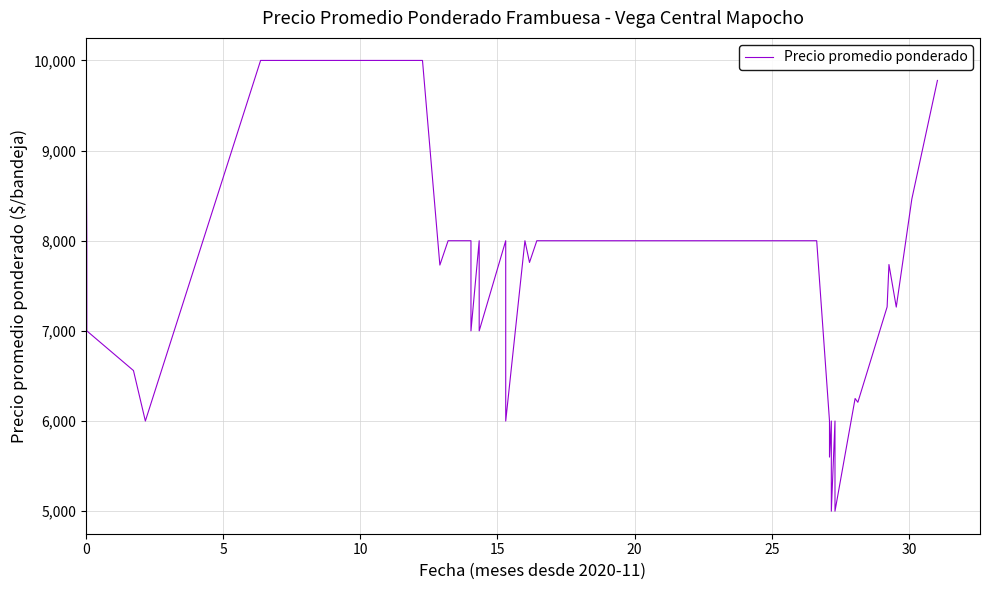

Reading left to right, what are all the values shown in this chart?

10000	8000	7200	7000	6560	6000	10000	10000	10000	10000	7730	8000	8000	8000	7000	8000	7000	8000	6000	8000	7759	8000	8000	8000	8000	8000	8000	6000	5600	6000	5000	6000	5000	6250	6208	7266	7736	7264	8462	9778